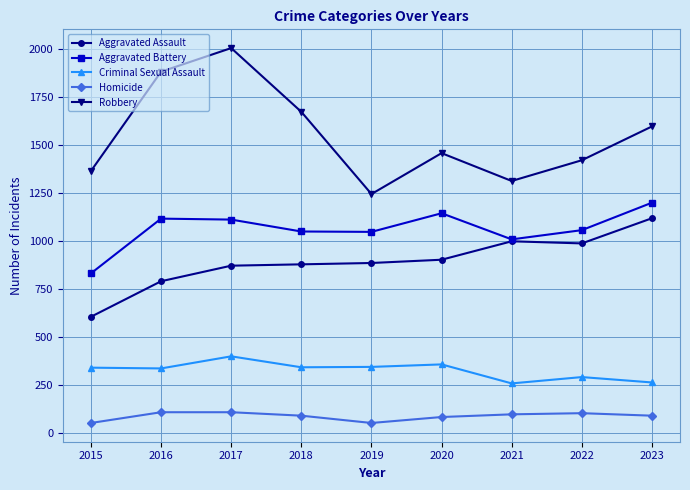

What is the sum of all Criminal Sexual Assault values?

2930